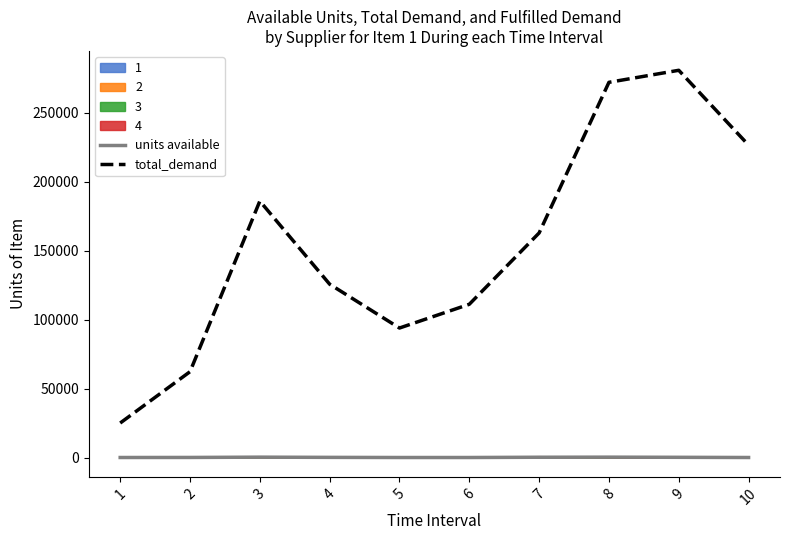

What is the value of the total_demand point at the 4th from the left?

125666.7